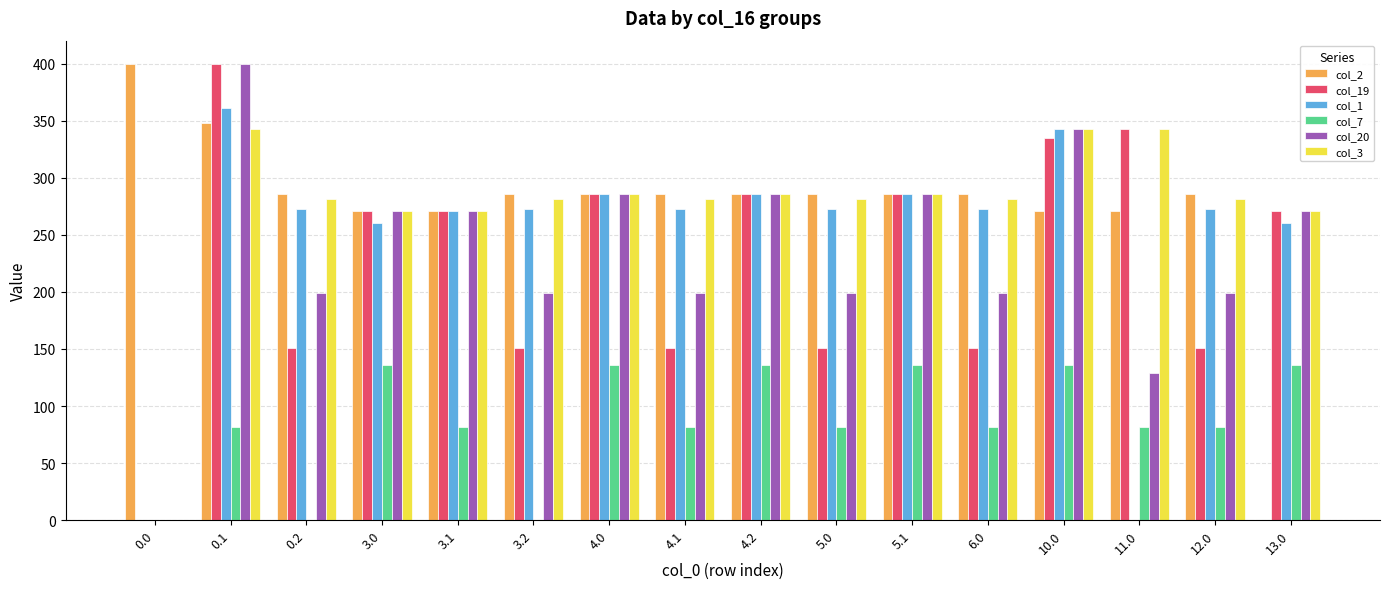

The value of col_1 at 3.0 is 259.9. True or false?

True